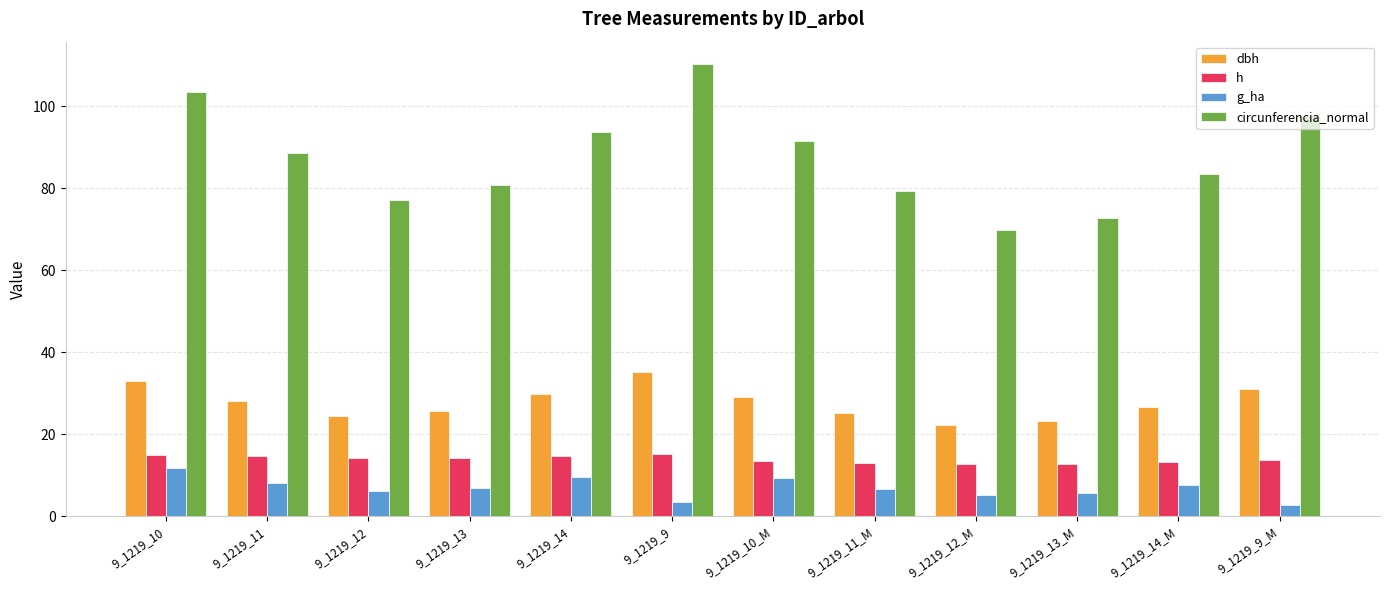

Which series has the largest total across all categories?

circunferencia_normal